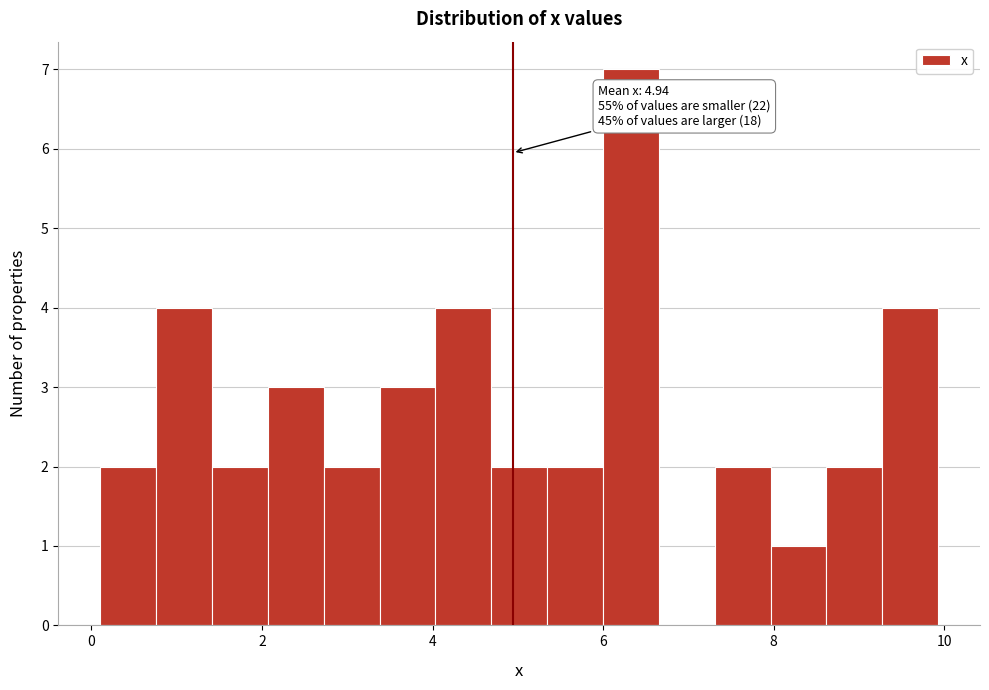

Read against the x-axis, roughly where is the centre of the tallest bar?

6.4